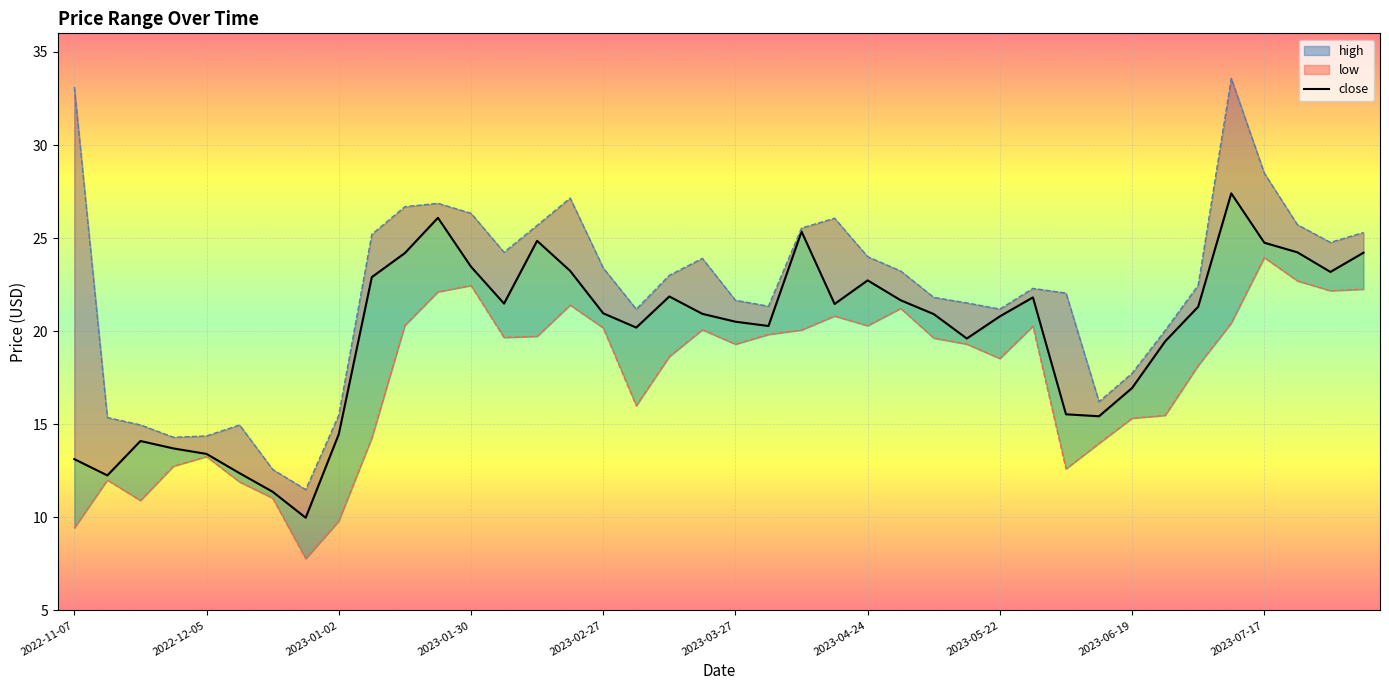

What position from the left is 2023-02-27?

17